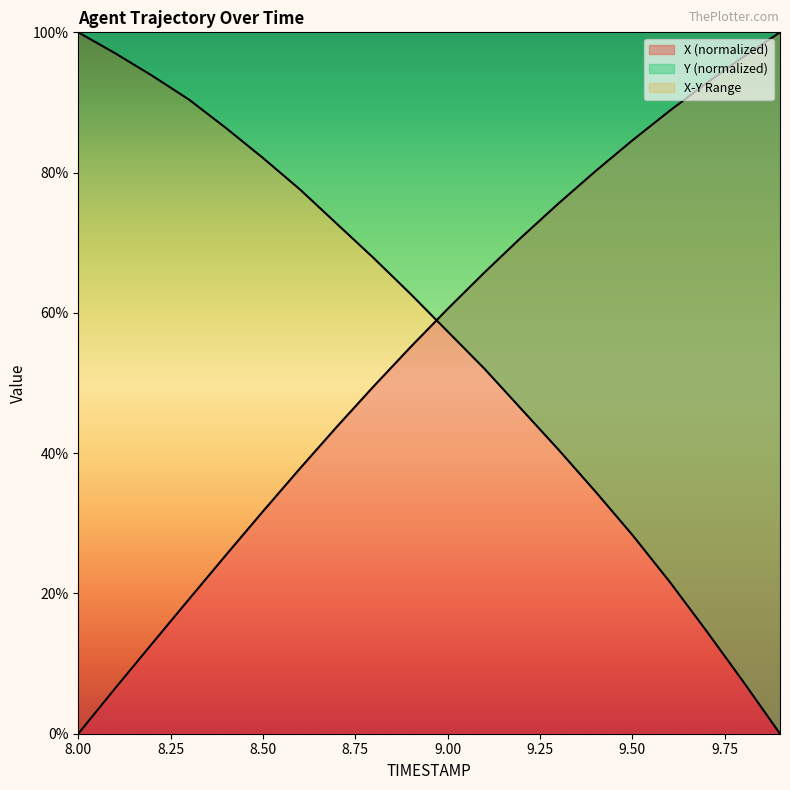

Between which two adjacent categories do Y and X first intersect?

8.9 and 9.0